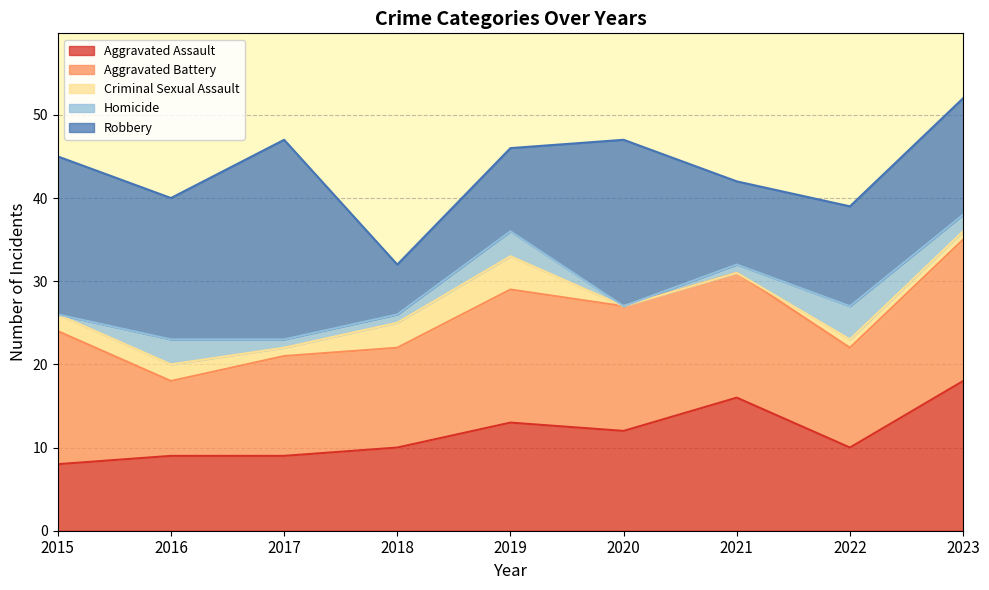

At which label does Robbery reach its minimum?

2018